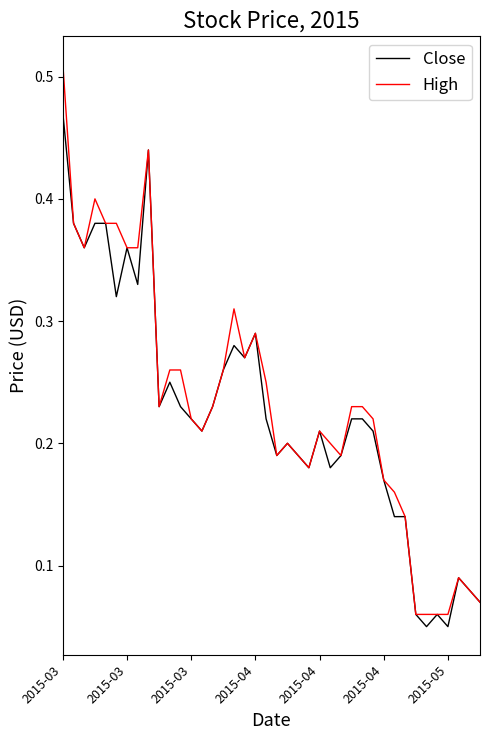

Which series has the widest spread of values?

High